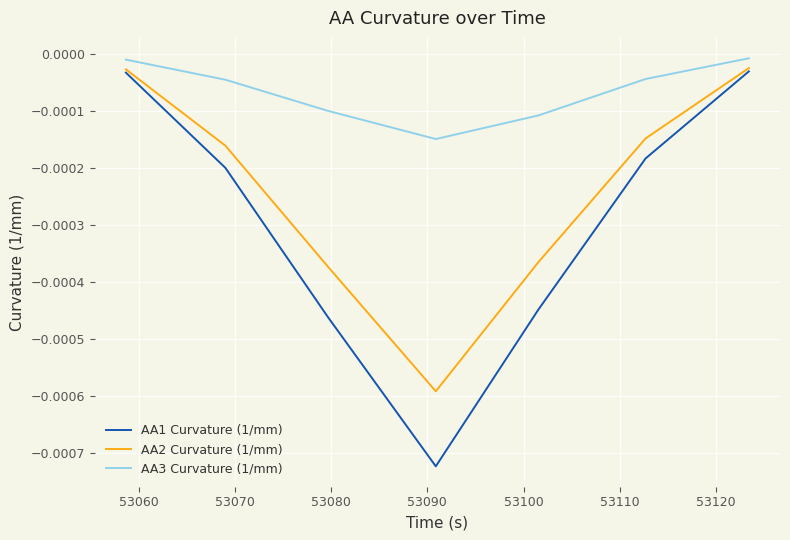

What are all the series names shown in the legend?

AA1 Curvature (1/mm), AA2 Curvature (1/mm), AA3 Curvature (1/mm)